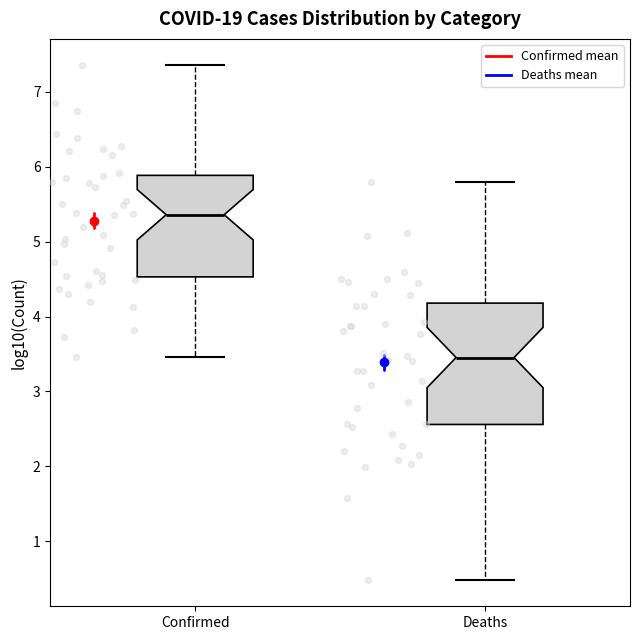

Reading left to right, transcribe this box plot: for each box, give where its median line is, the range the box spans, and where its two whiskers end, as read against the y-axis. The values are not printed on the chart, so give them approximately, as read against the axis.

Confirmed: median 5.4, box 4.5 to 5.9, whiskers 3.5 to 7.4
Deaths: median 3.5, box 2.6 to 4.2, whiskers 0.5 to 5.8